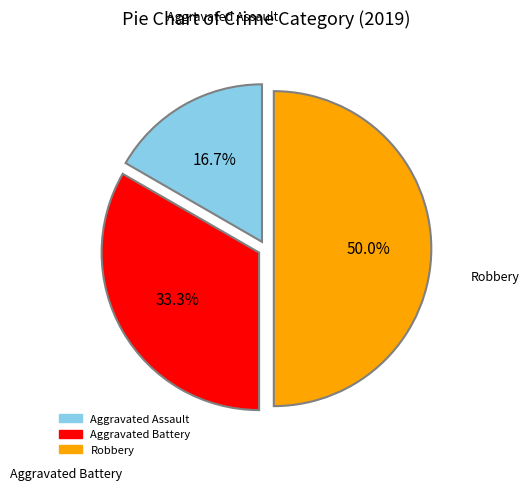

Which slice is the smallest?

Aggravated Assault